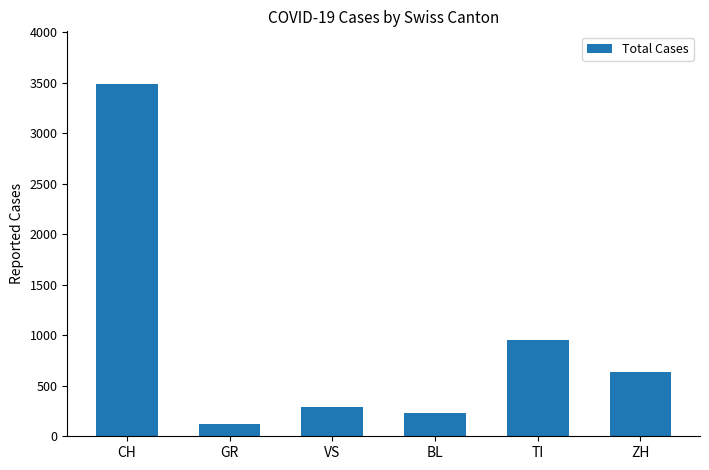

Which has a higher value, VS or ZH?

ZH